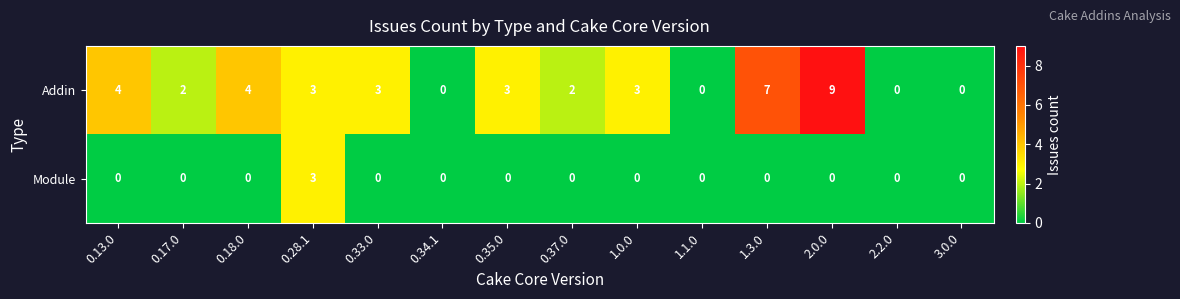

True or false: Addin has a value of 2 at 1.3.0.

False